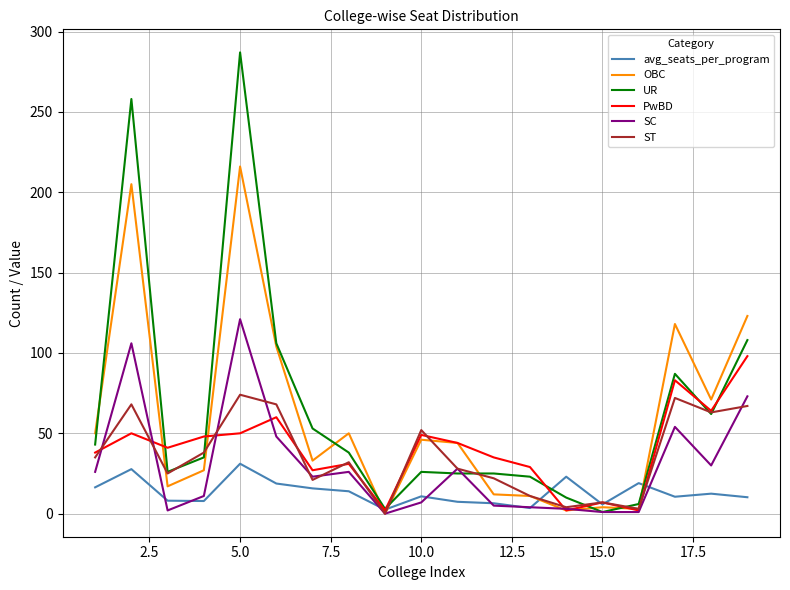

Which series has the widest spread of values?

UR